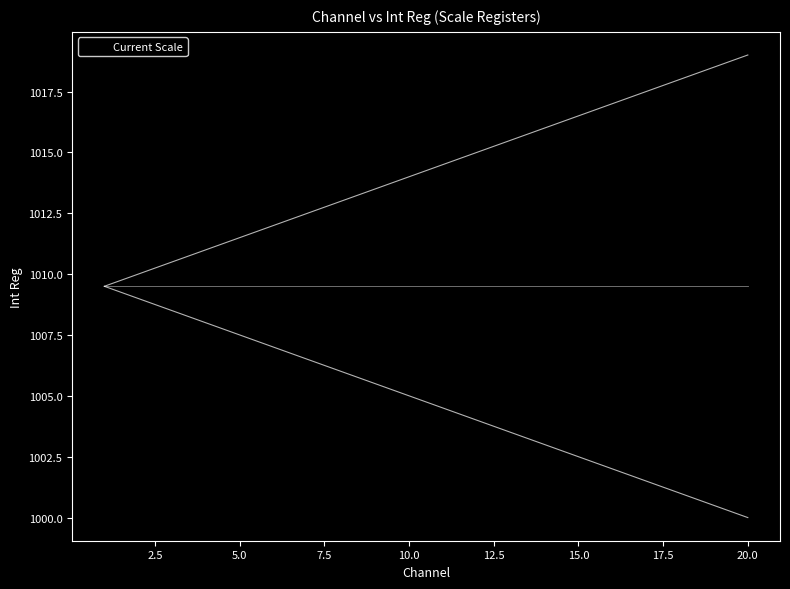

How many data points does each series have?

20